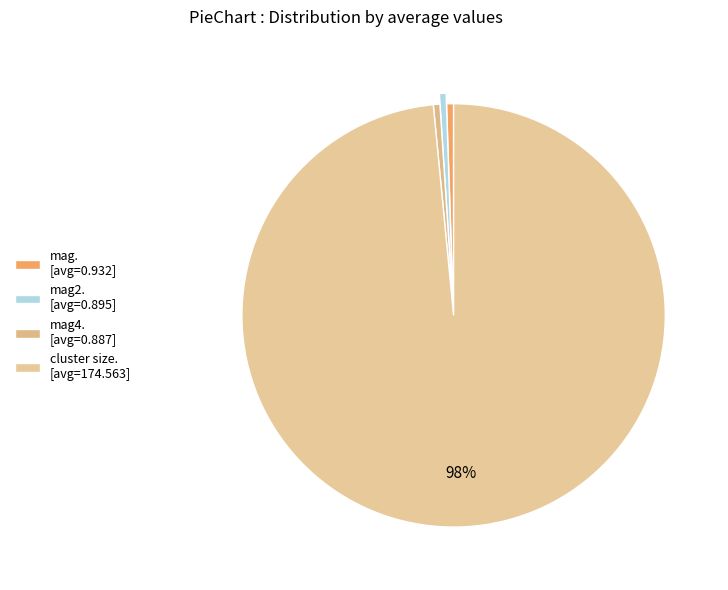

Count the number of slices in the pie.

4